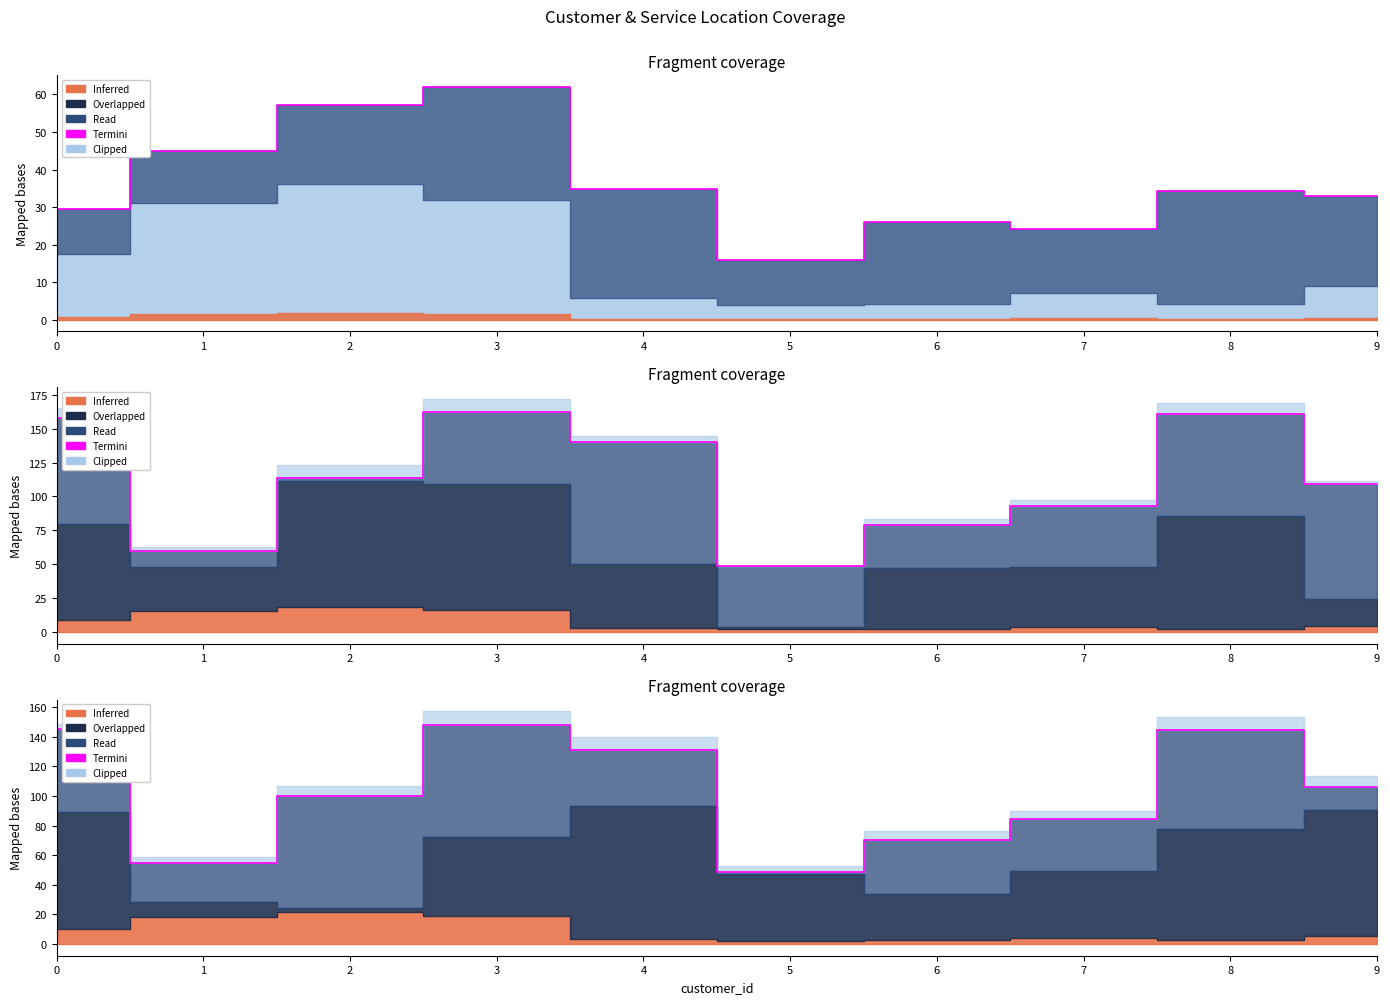

What is the change in value from 1 to 4?

+76.5